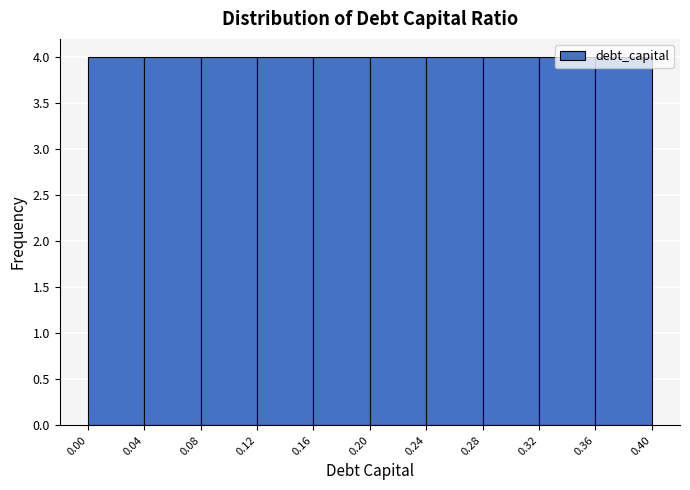

How tall is the bar that spans 0.12 to 0.16 on the x-axis? The values are not printed on the chart, so give them approximately, as read against the axis.

4